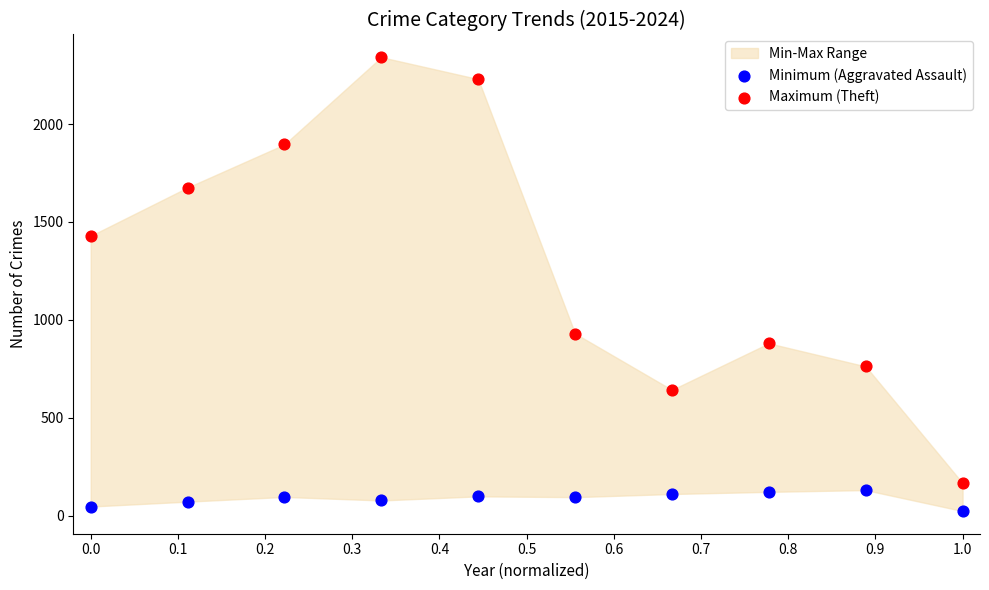

Across all data points, what is the range of Y values (max minus min)?

2319